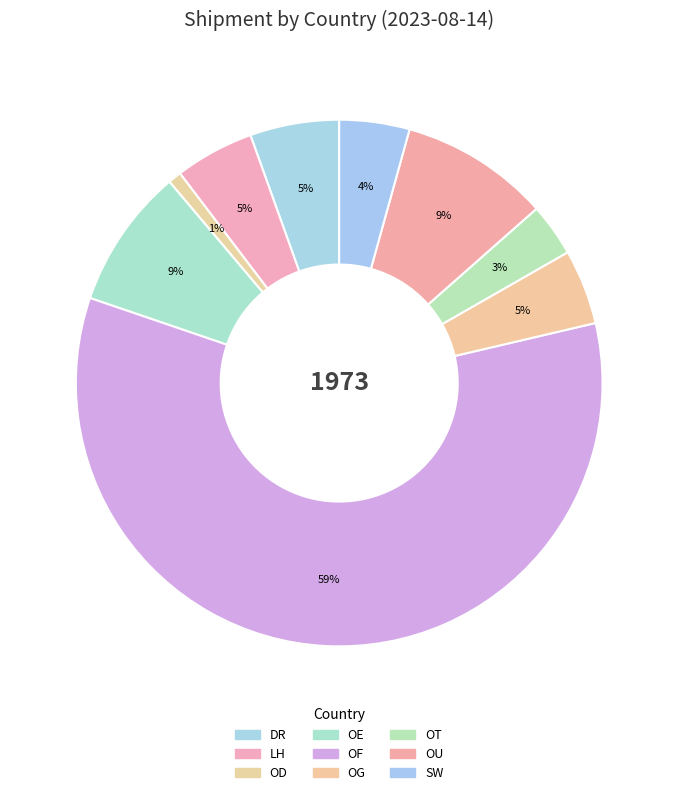

Which category has the smallest portion of the pie?

OD